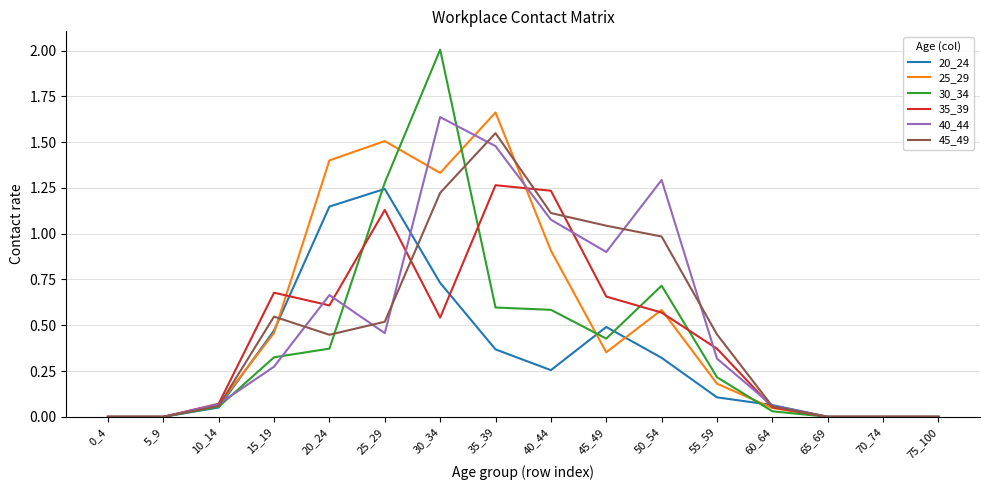

Which series has the widest spread of values?

30_34